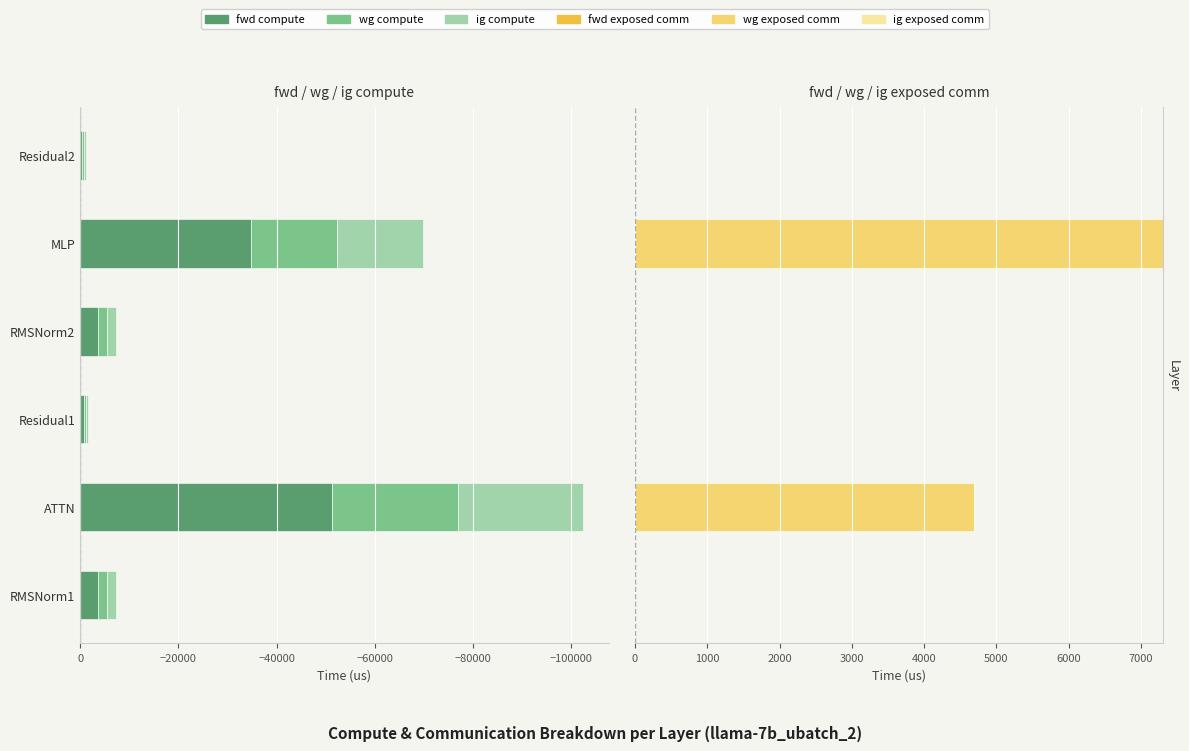

What is the total value across all series at −40000?

-62489.3